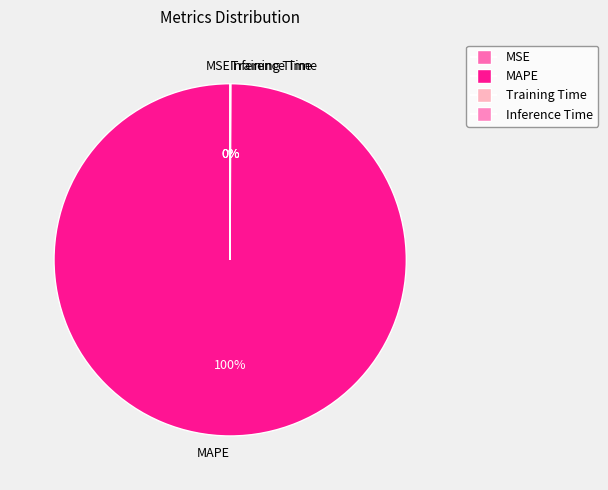

Is it true that MAPE is 100% of the pie?

True